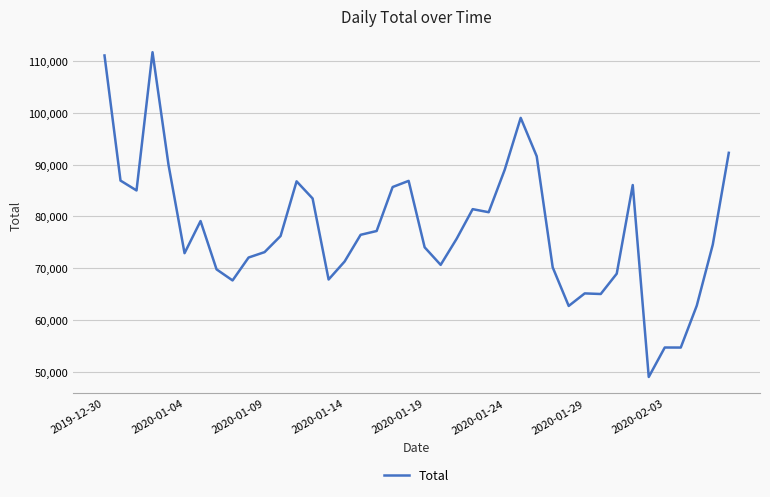

What is the difference between the maximum and minimum values?

62785